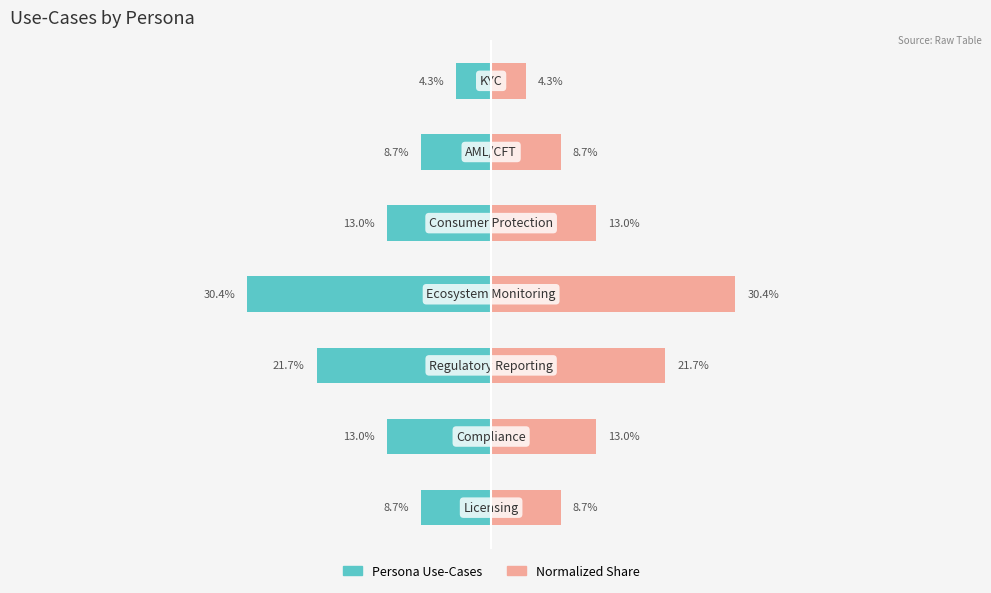

Reading left to right, list all the values displayed in this chart.

Use-Case Count (Left): 0=-8.7	1=-13.0	2=-21.7	3=-30.4	4=-13.0	5=-8.7	6=-4.3
Use-Case Count (Right): 0=8.7	1=13.0	2=21.7	3=30.4	4=13.0	5=8.7	6=4.3